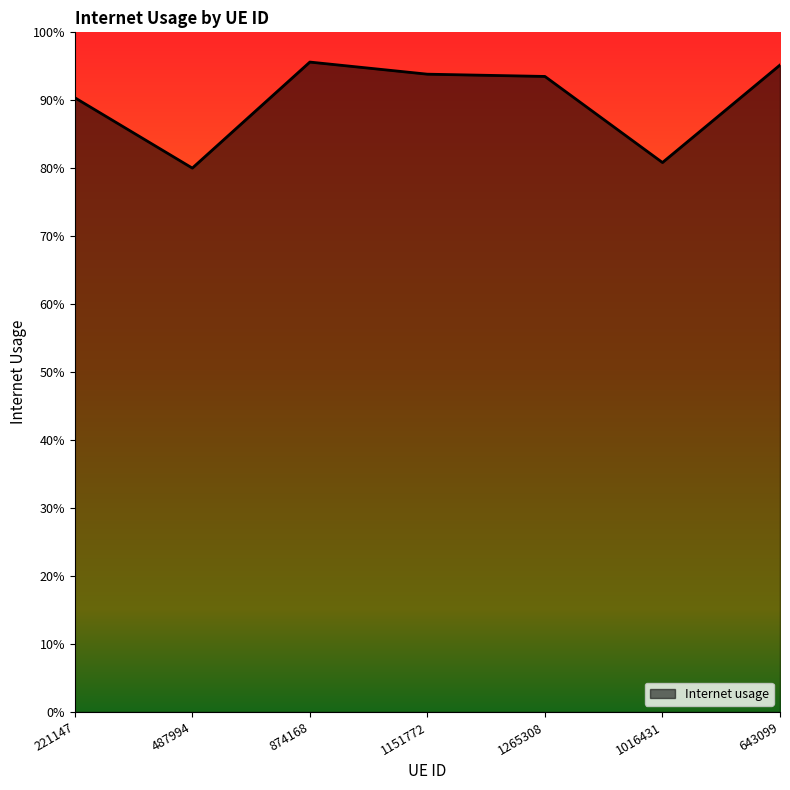

The chart shows a value of 0.3 at 1151772. True or false?

False